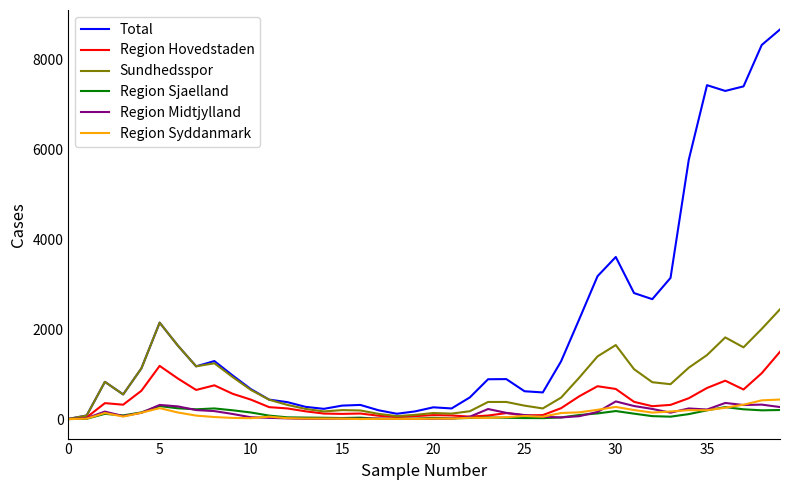

Which series has the largest total across all categories?

Total